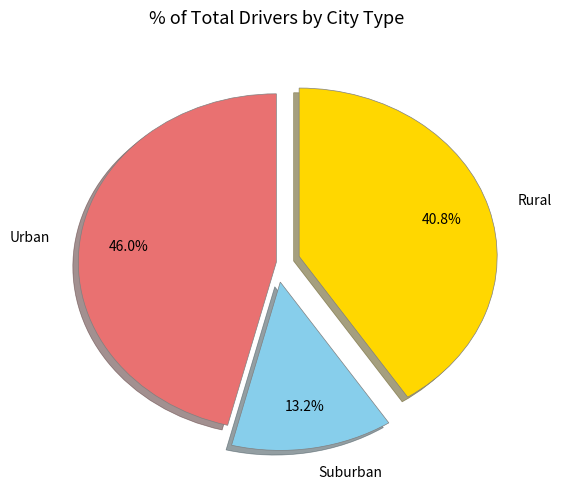

What is the ratio of the value at Rural to the value at Suburban?

3.1